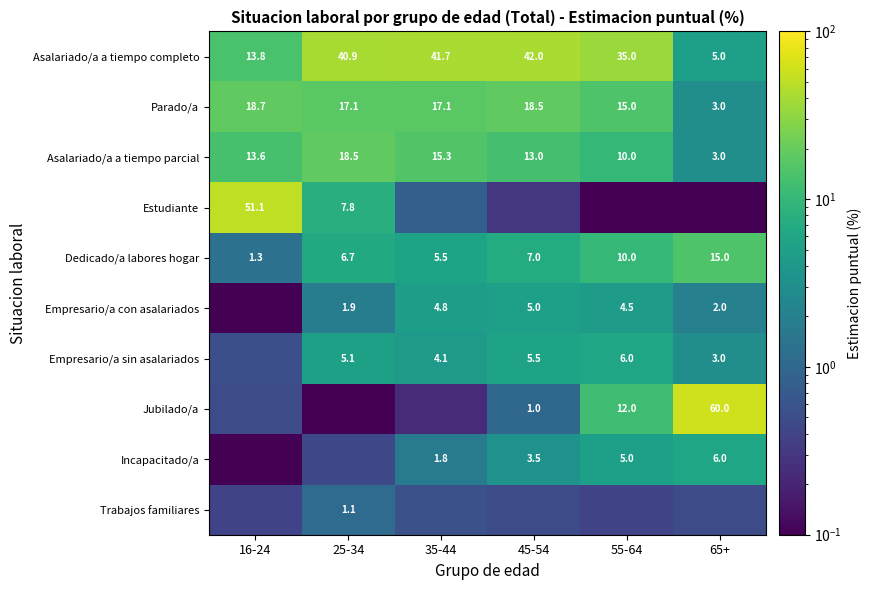

Which category has the highest value across all series?

65+